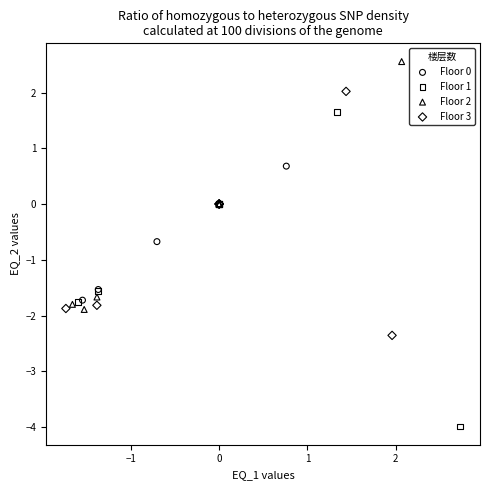

Which series has the widest spread of Y values?

Floor 1